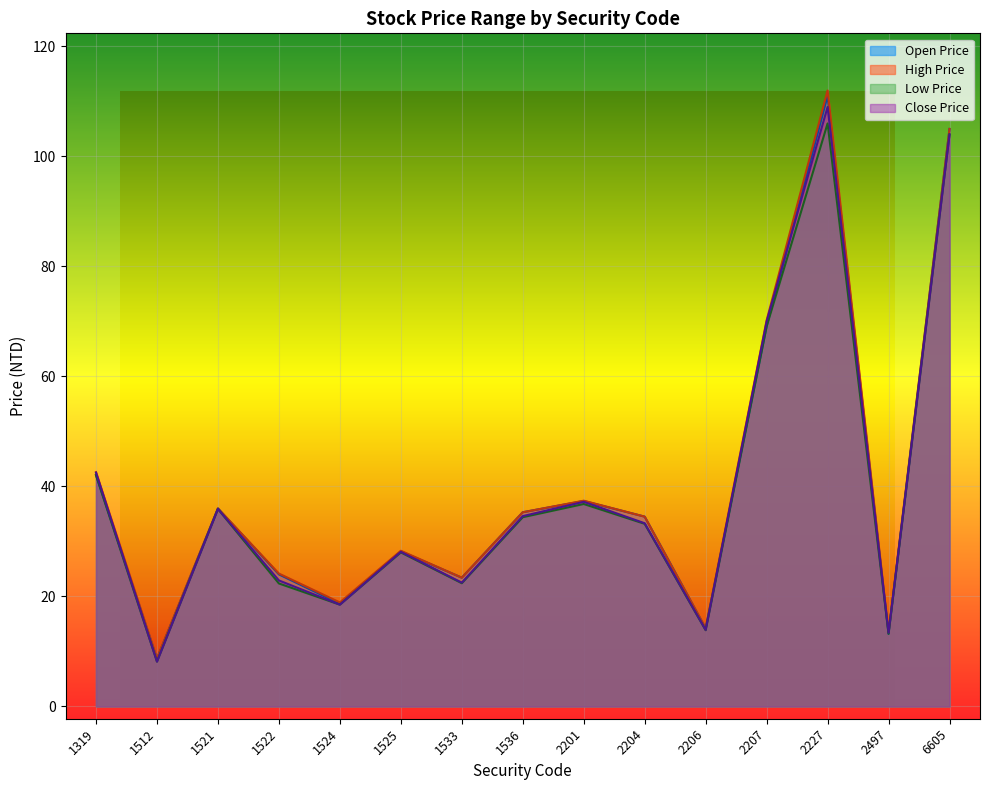

True or false: Close Price and Low Price cross at least once.

False